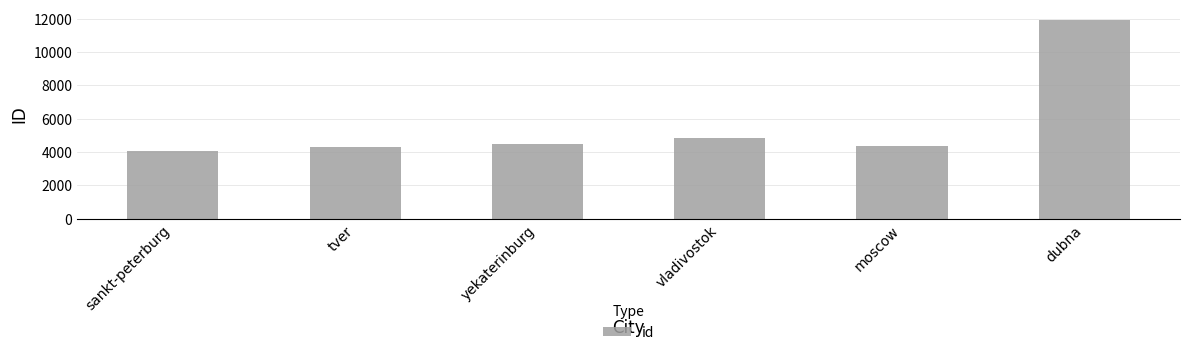

The value at yekaterinburg is 4517. True or false?

True